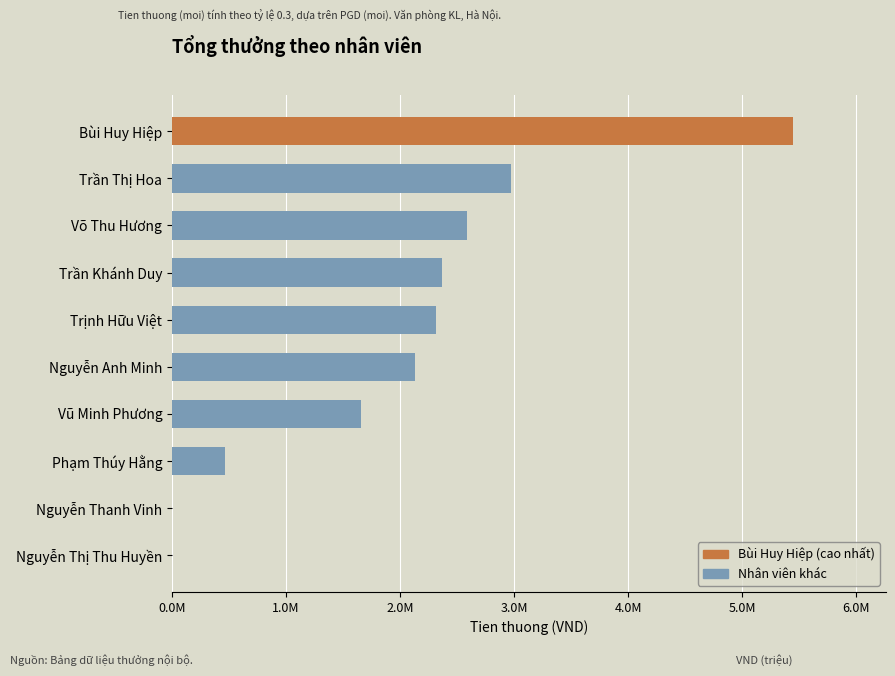

Which label corresponds to the largest value in the chart?

Bùi Huy Hiệp